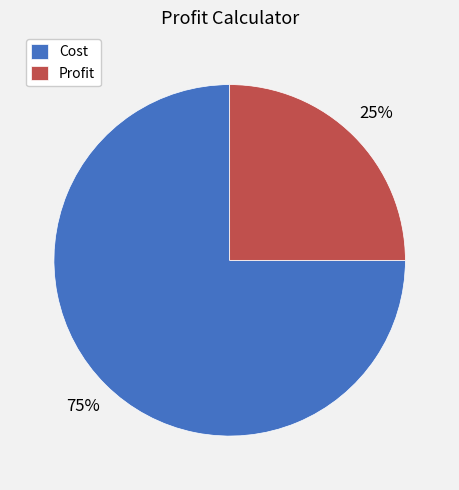

Does any single category account for the majority?

Yes